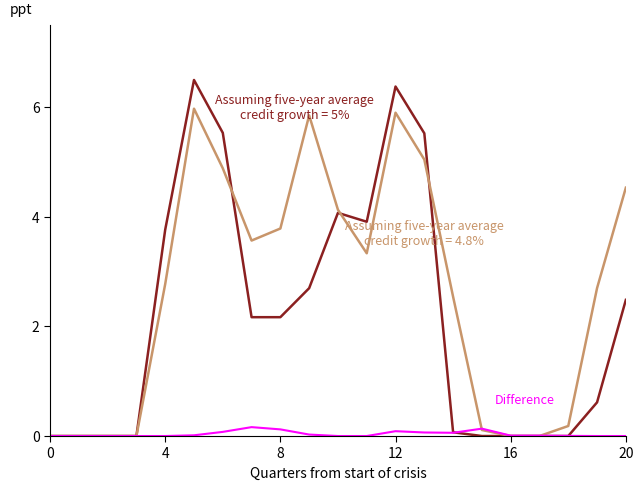

What is the greatest value displayed?

6.5